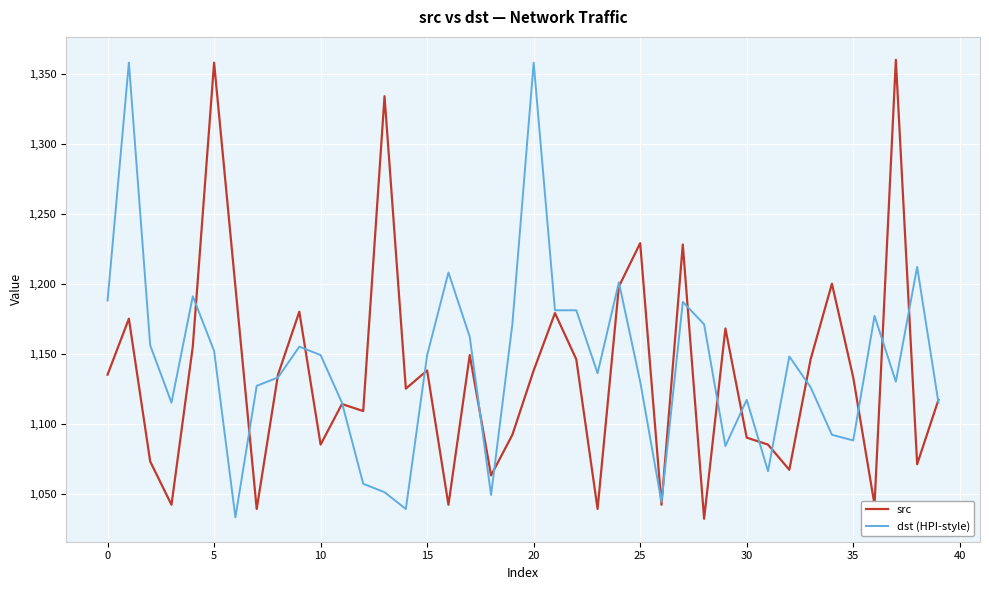

What is the smallest value displayed?

1032